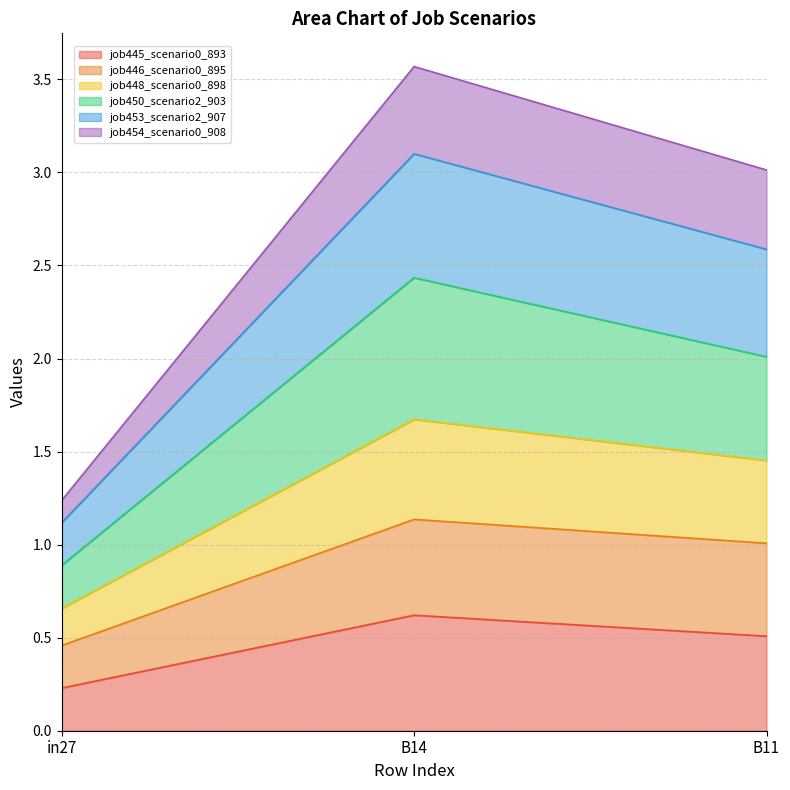

At which category is the sum across all series the highest?

B14